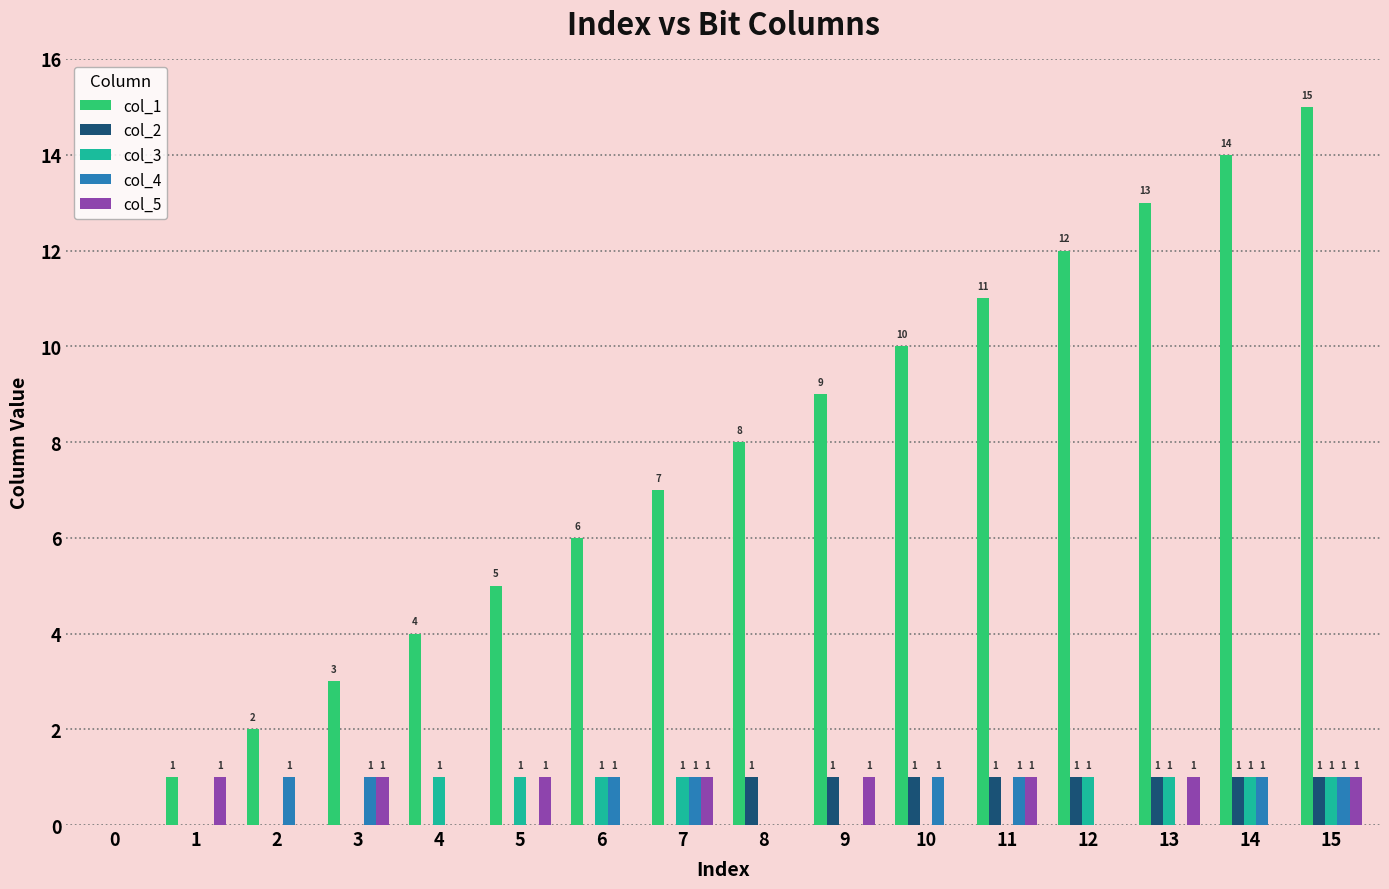

Between 10 and 13, which series saw the biggest shift?

col_1